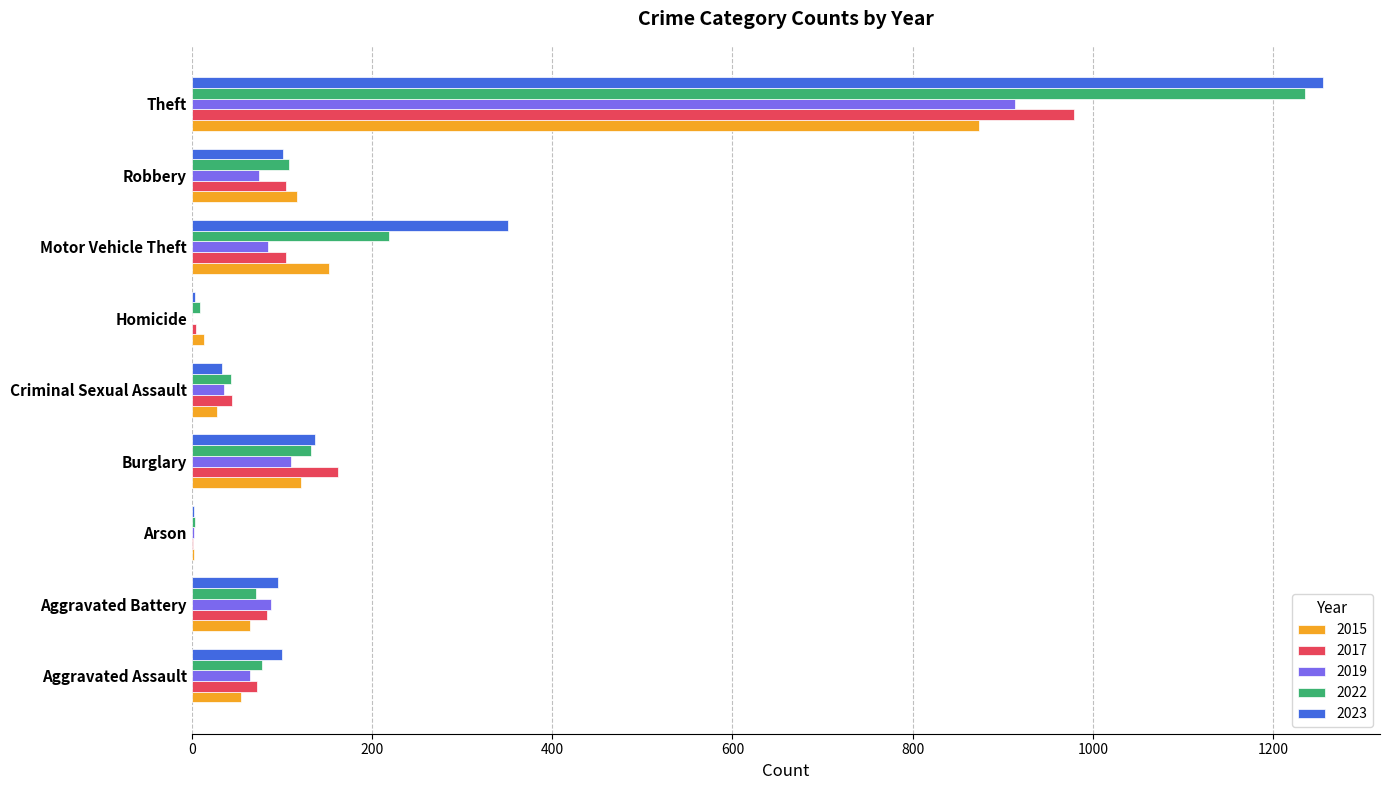

At which label is 2023 closest to 629?

Motor Vehicle Theft